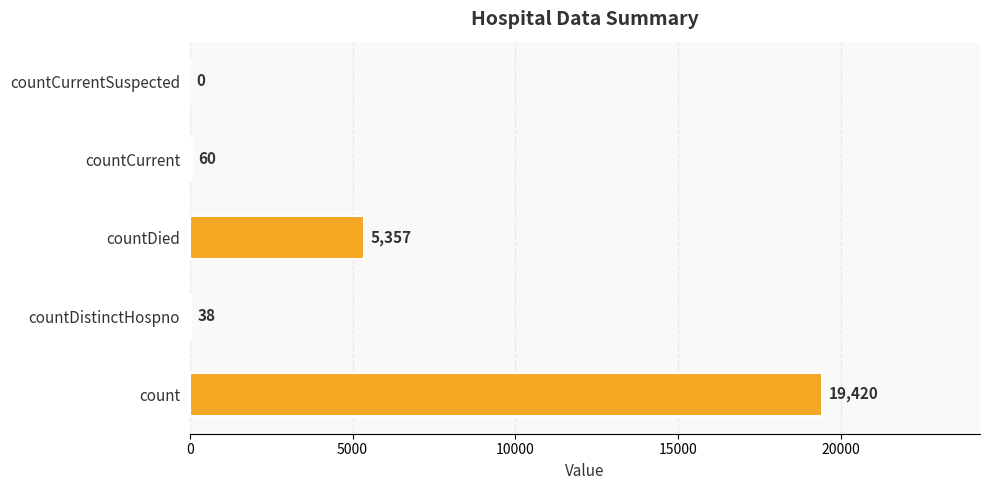

Where is the data nearest to the value 9710?

countDied